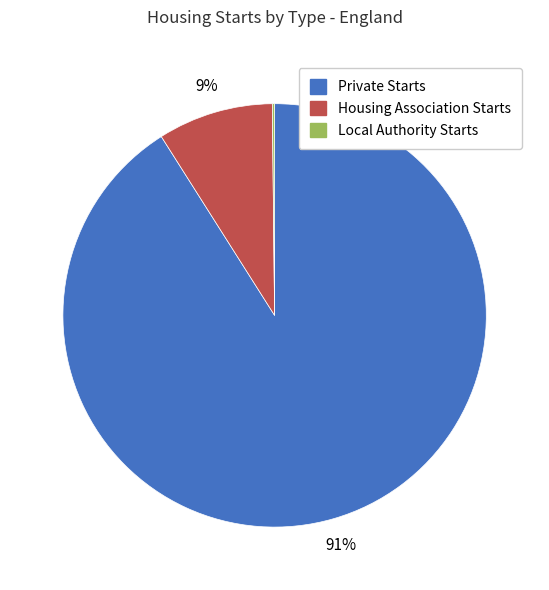

To the nearest percent, what is the difference between the largest and smallest slice percentages?

91%